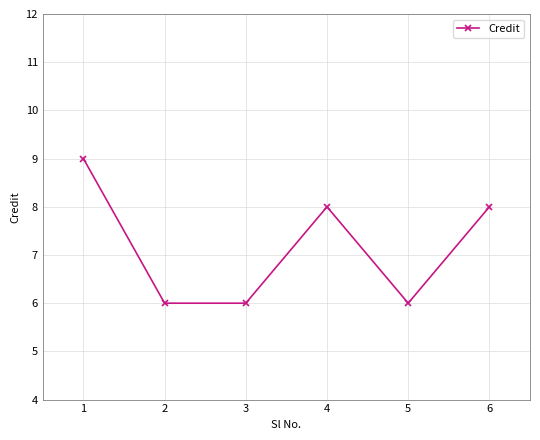

What is the ratio of the value at 5 to the value at 1?

0.7